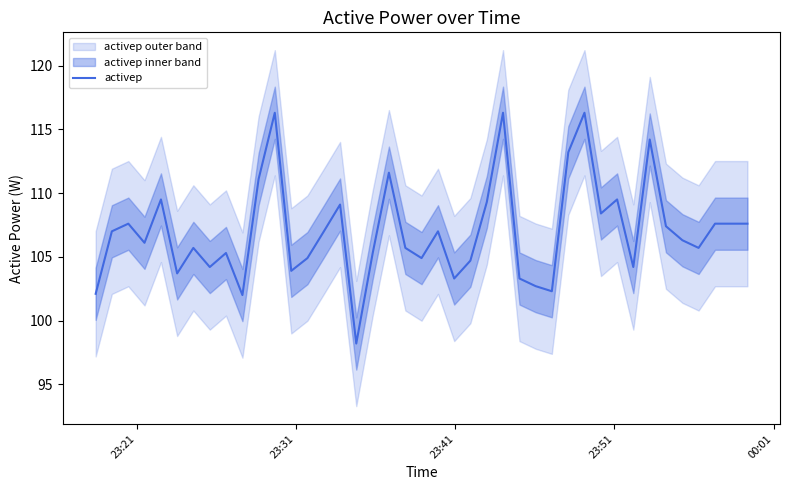

What is the highest value of the activep series?

116.3